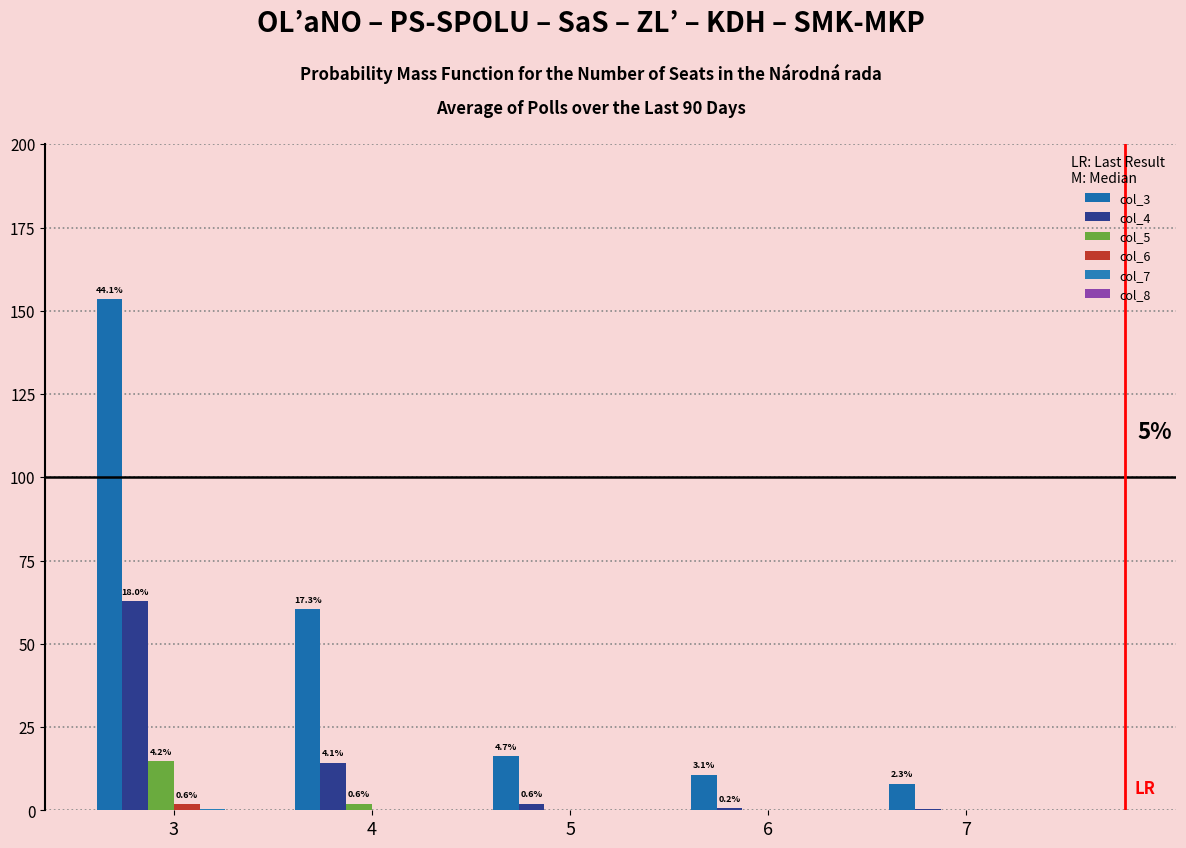

Rank the categories by col_4 value from highest to lowest.

3, 4, 5, 6, 7